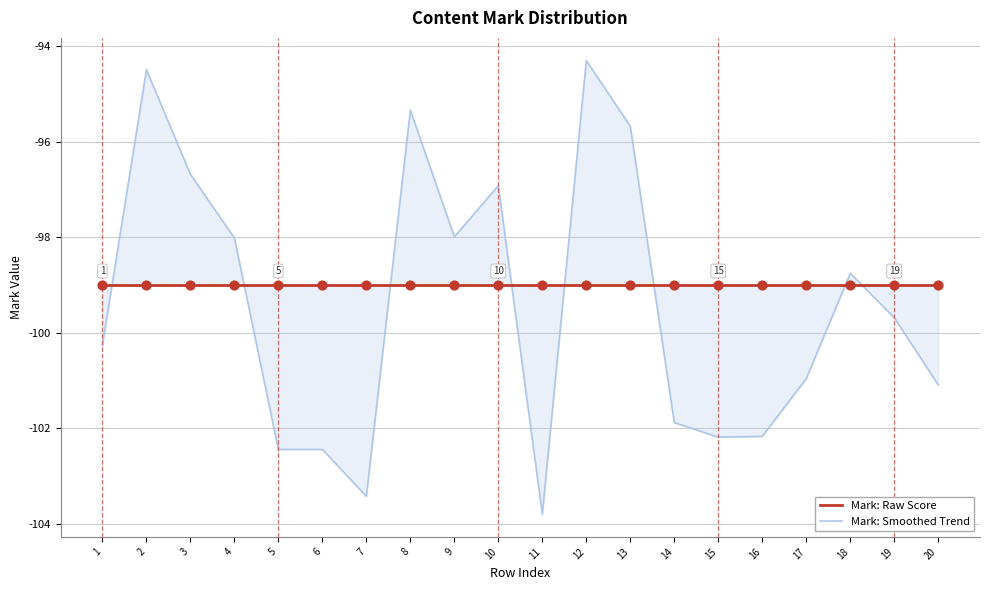

Which series reaches the maximum Y coordinate?

Mark: Smoothed Trend